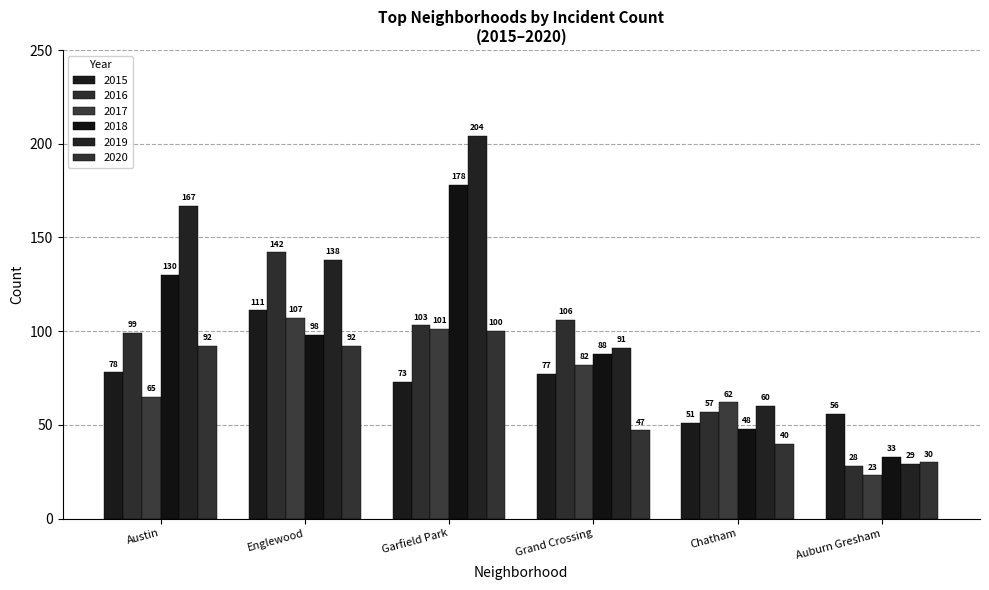

How many values in the 2020 series are below 92?

3